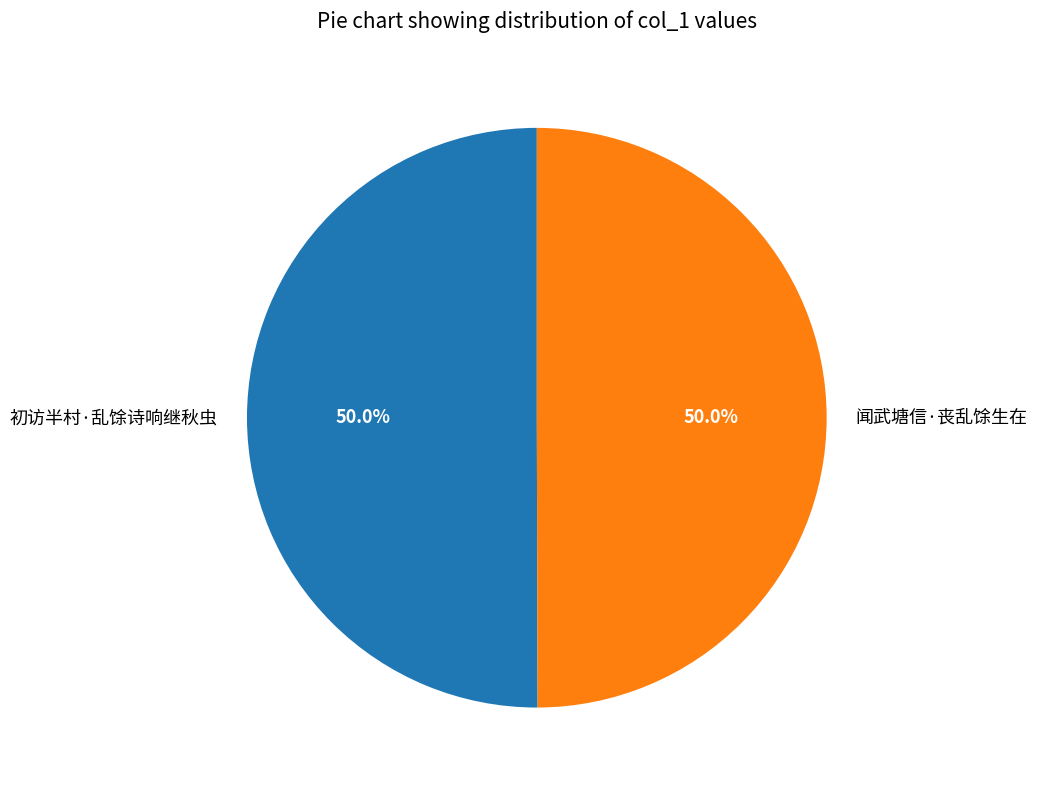

Count the number of slices in the pie.

2